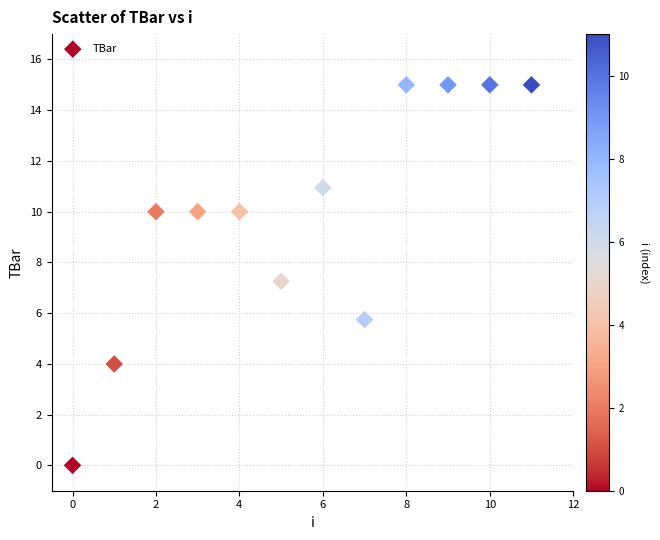

What Y value in the scatter plot is closest to 7?

7.3